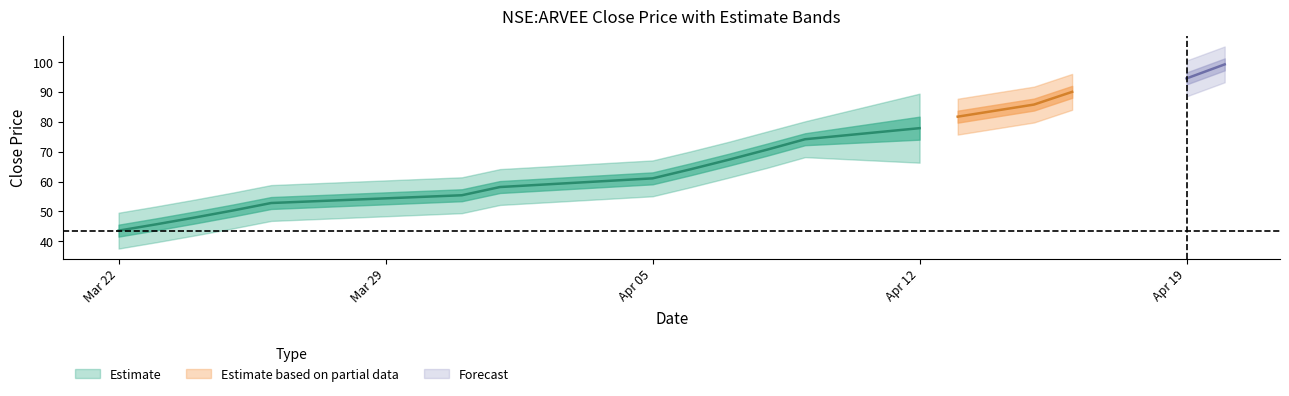

What is the difference between the high values at 2021-04-12 and 2021-04-15?

7.9